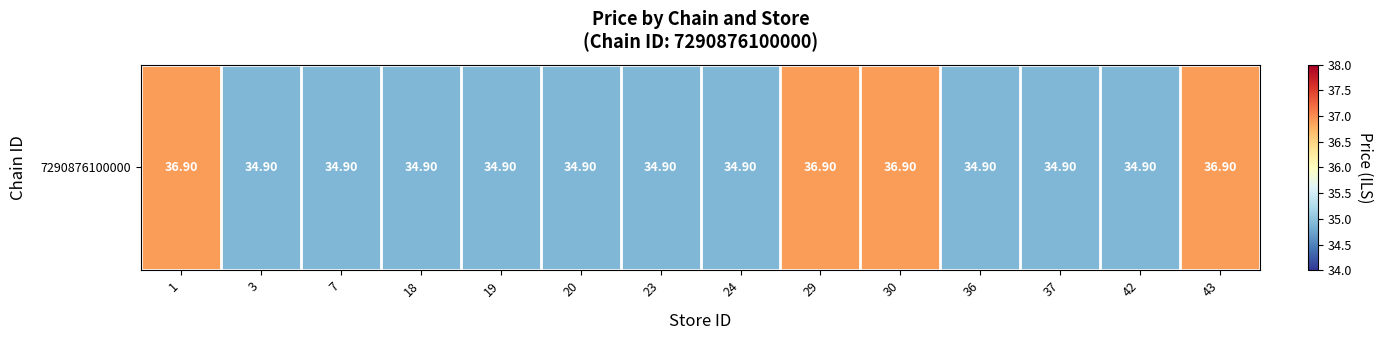

Count the number of categories in the chart.

14